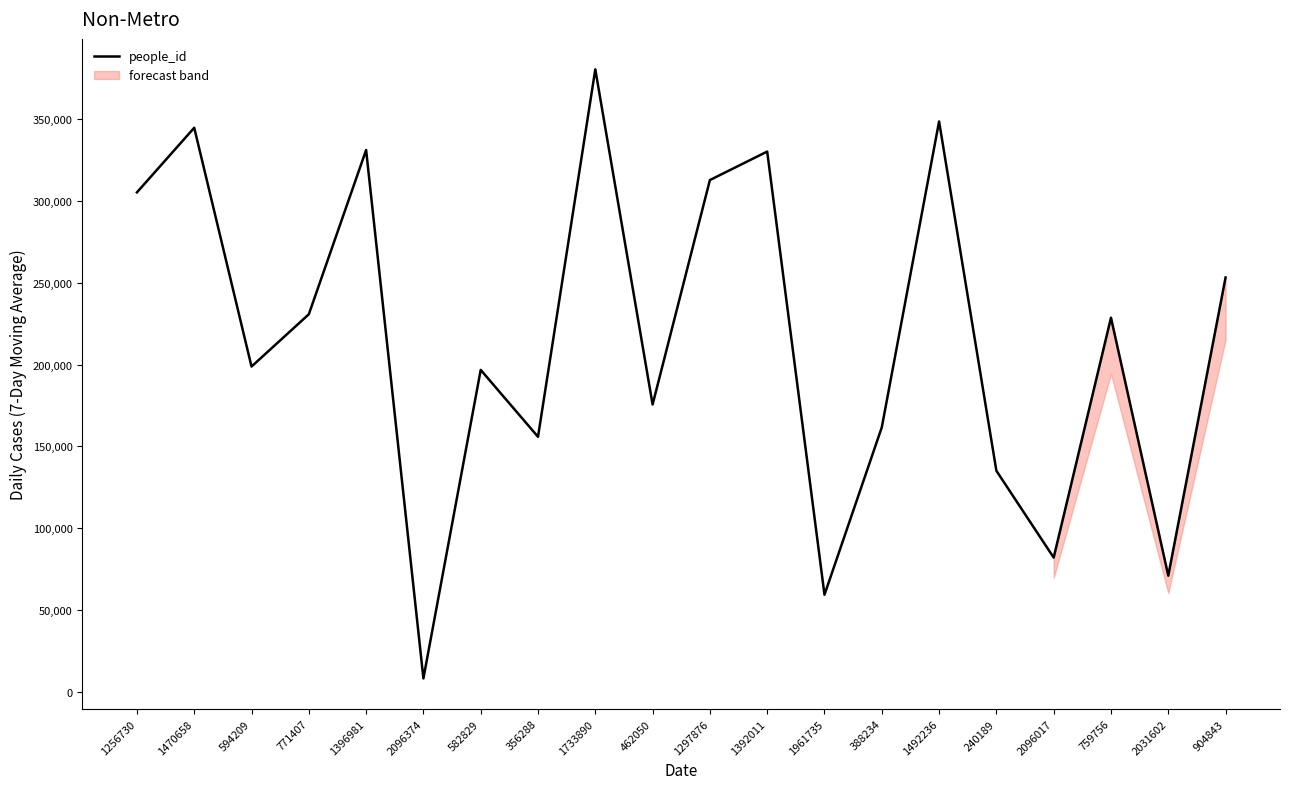

Between 582829 and 388234, which is larger?

582829